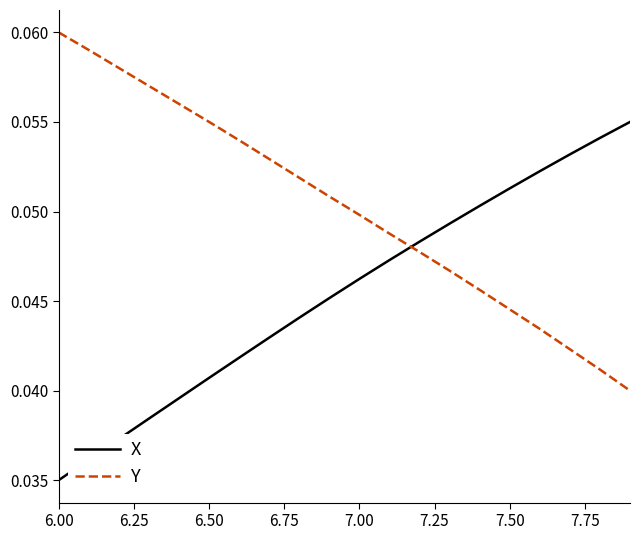

How many times do Y and X cross each other?

1